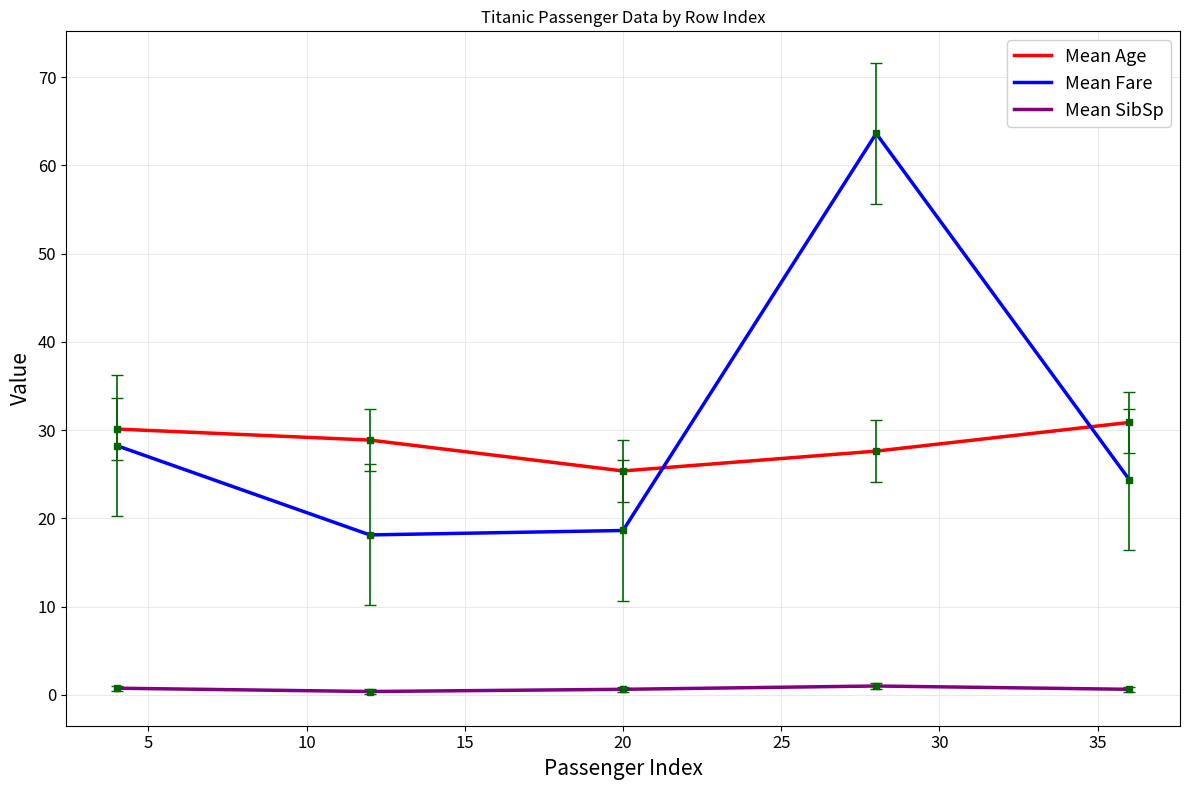

True or false: Mean Fare and Mean SibSp cross at least once.

False